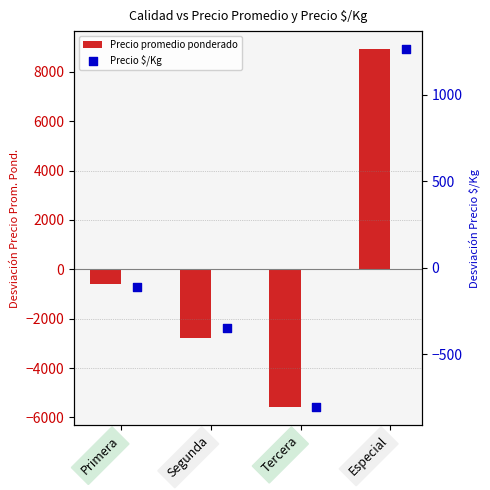

At how many categories does at least one series exceed -4945?

4